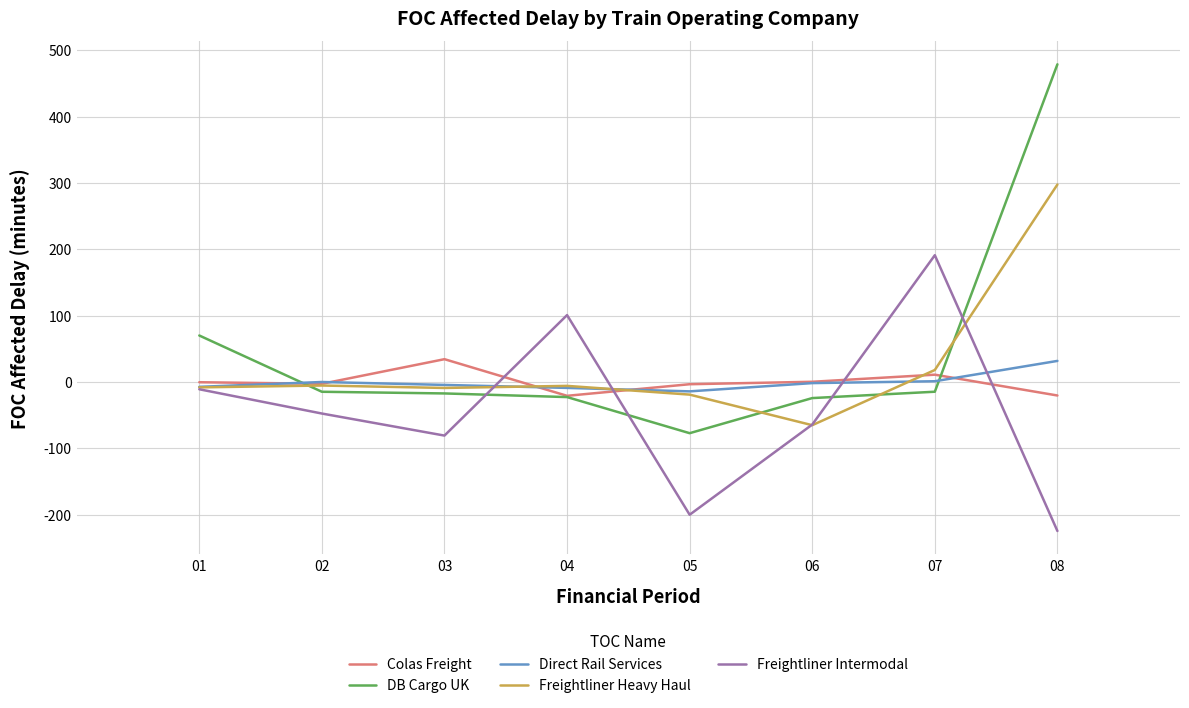

What is the average value of the Freightliner Heavy Haul series?

25.3